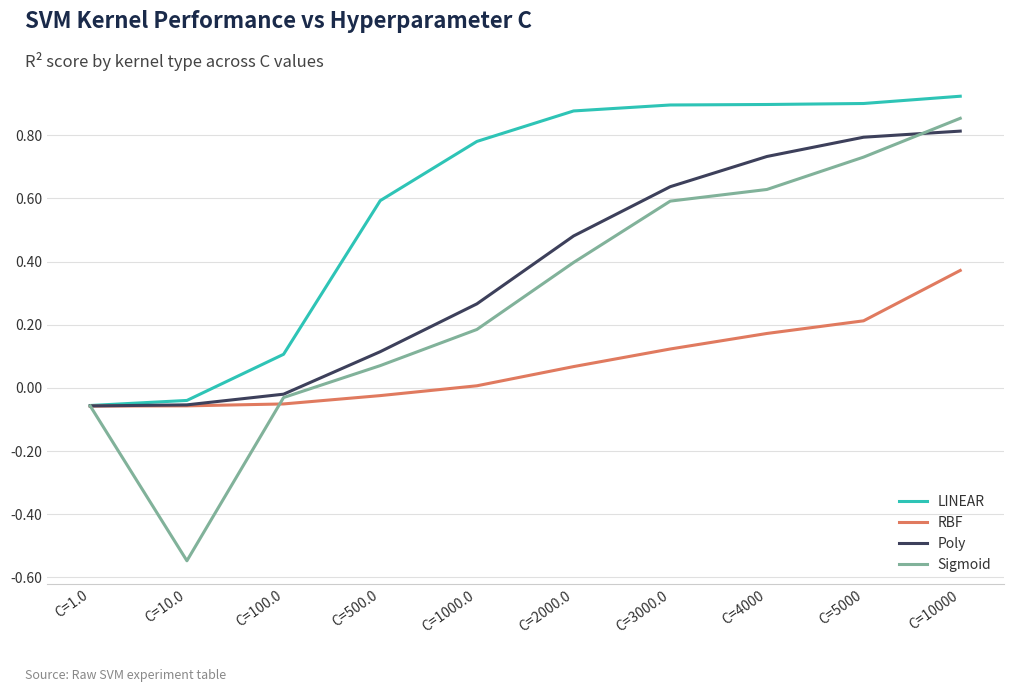

Rank the series at C=5000 from lowest to highest value.

RBF, Sigmoid, Poly, LINEAR